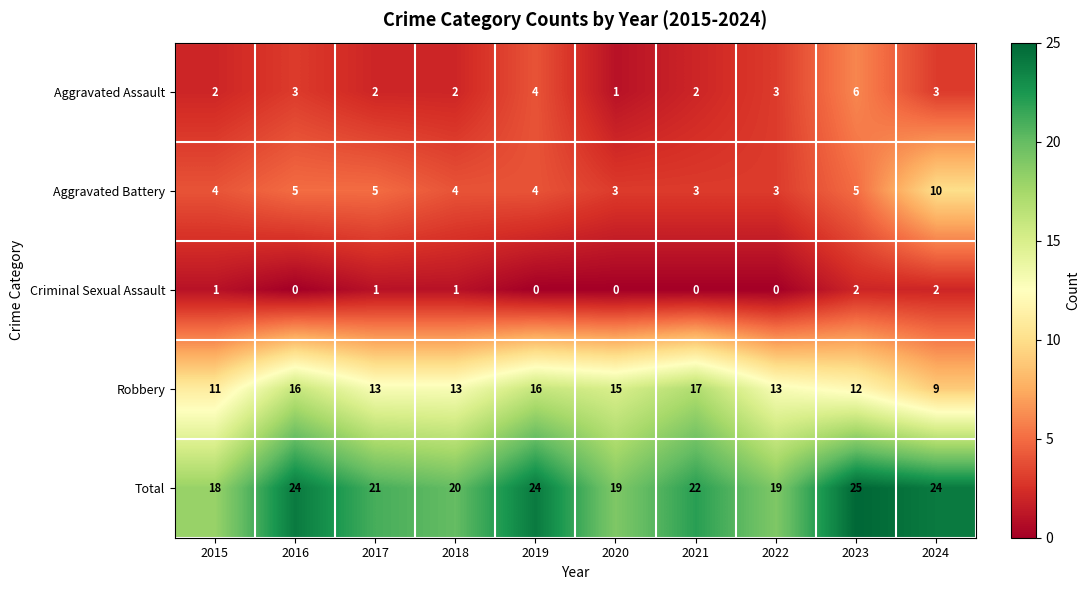

The Aggravated Battery series shows 4 at 2018. True or false?

True